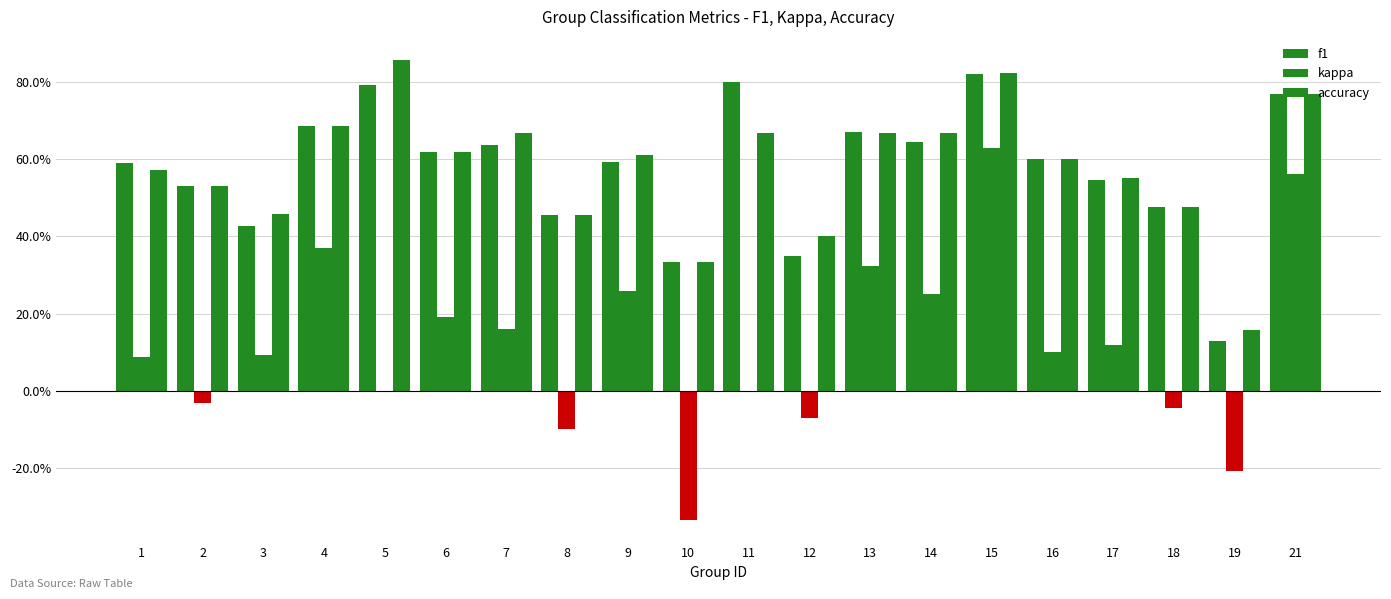

Which has a higher value, 3 or 7?

7